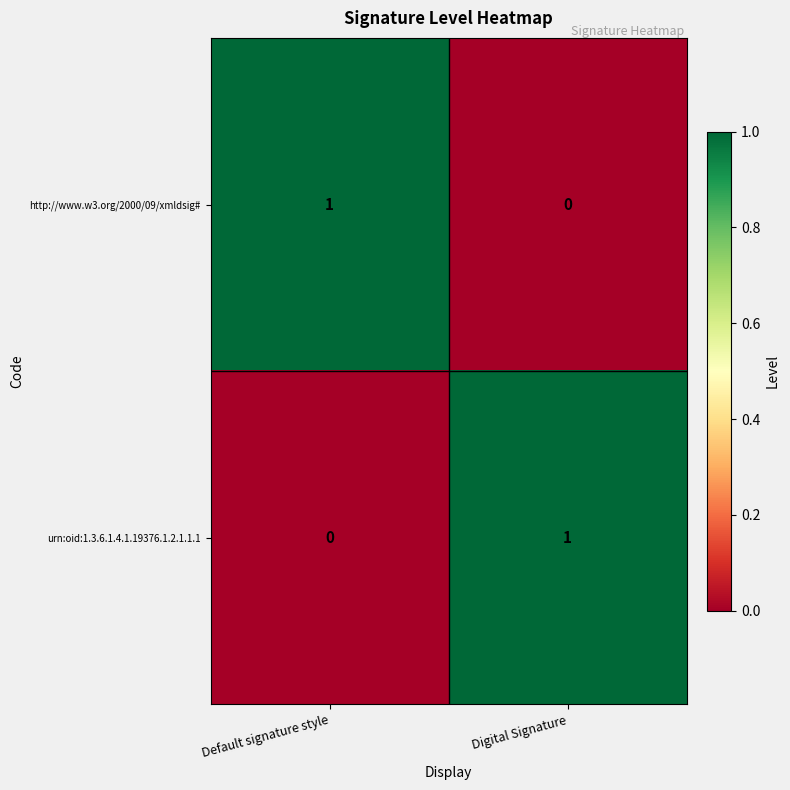

True or false: http://www.w3.org/2000/09/xmldsig# has a value of 1 at Default signature style.

True